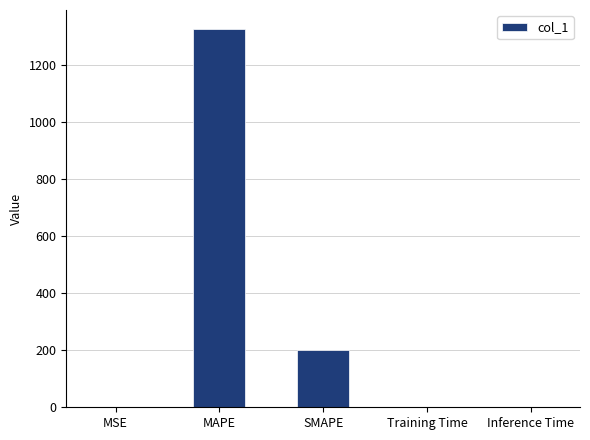

What is the sum of all values?

1525.3